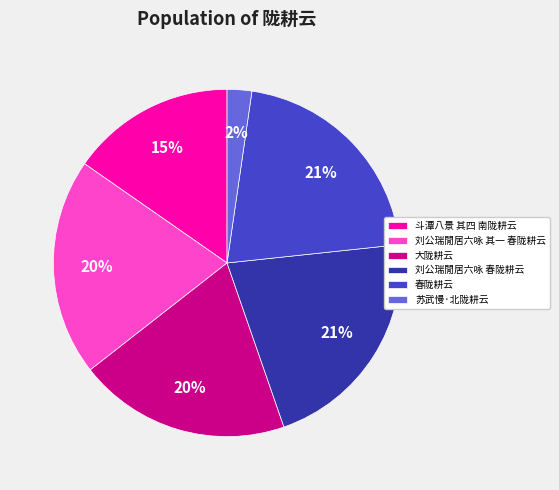

Combined, do 春陇耕云 and 刘公瑞閒居六咏 其一 春陇耕云 account for over 50%?

No